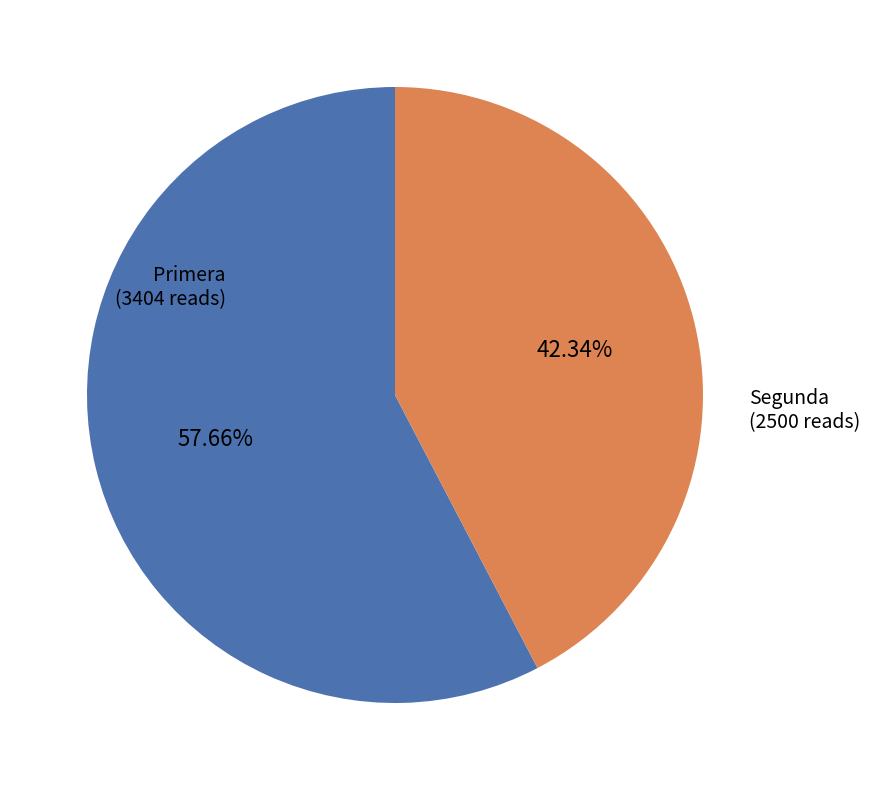

How many segments does this pie chart have?

2